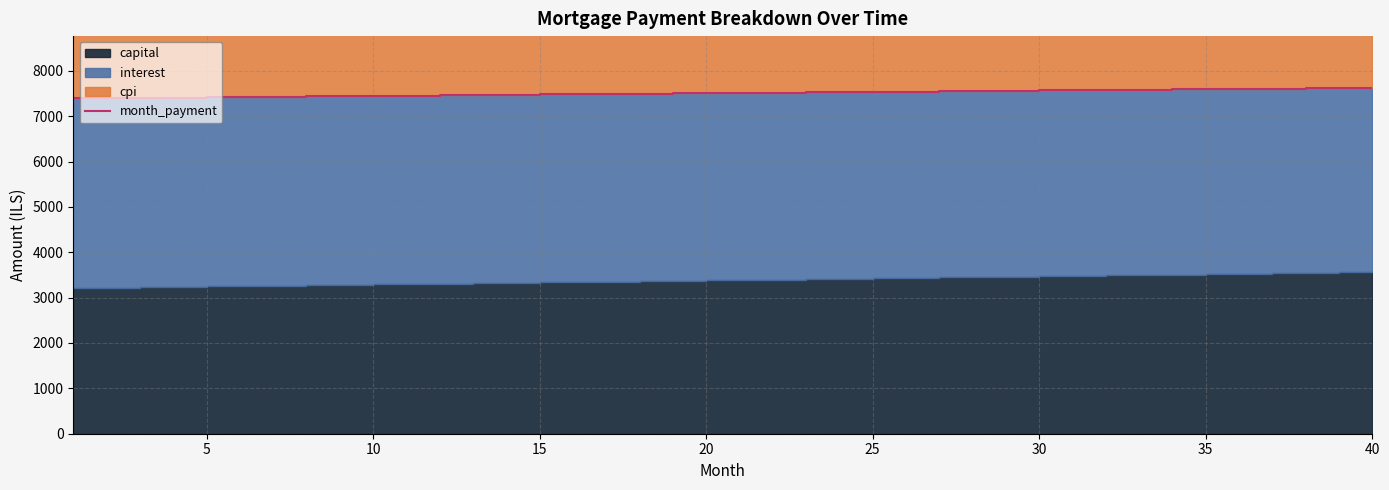

The value at 35 is 7599.1. True or false?

True